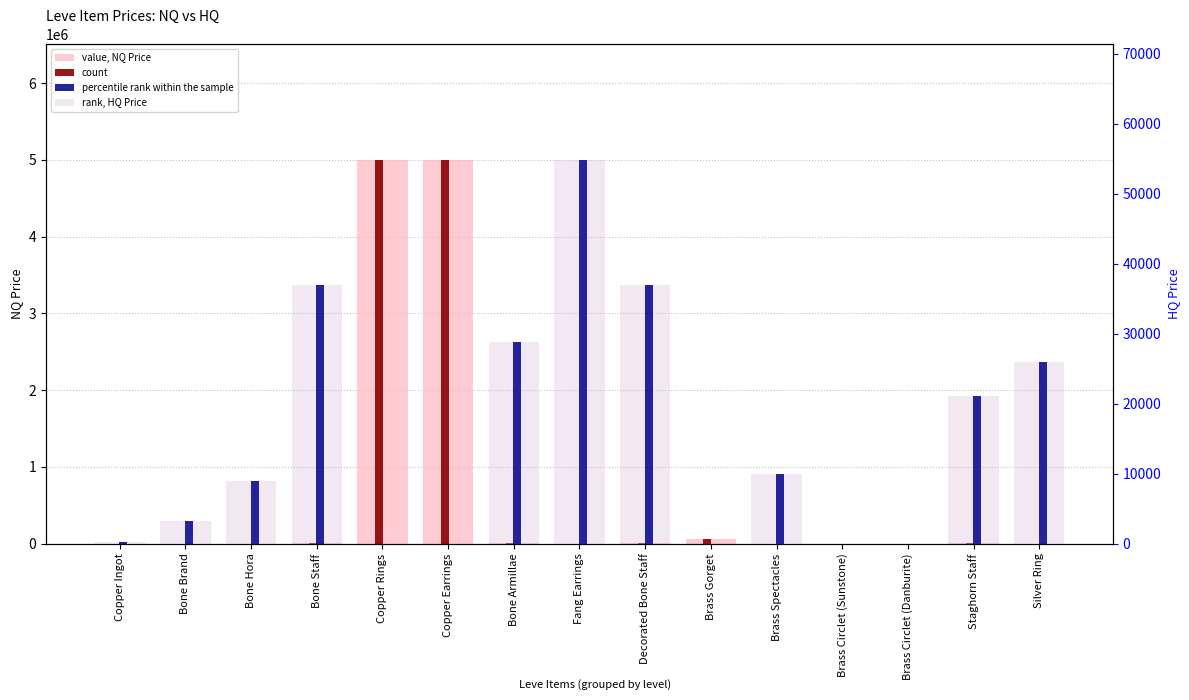

What are all the series names shown in the legend?

value, NQ Price, count, percentile rank within the sample, rank, HQ Price